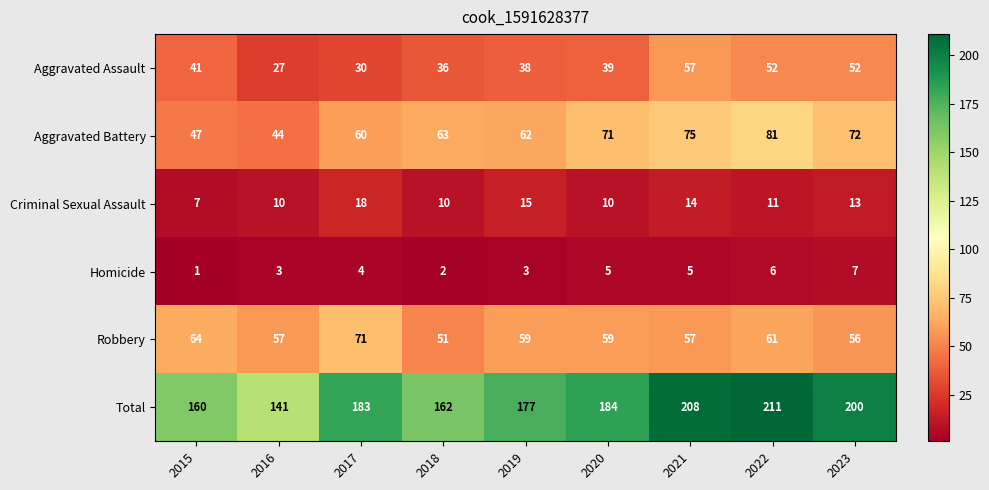

What is the difference between the maximum and minimum values in the Homicide series?

6